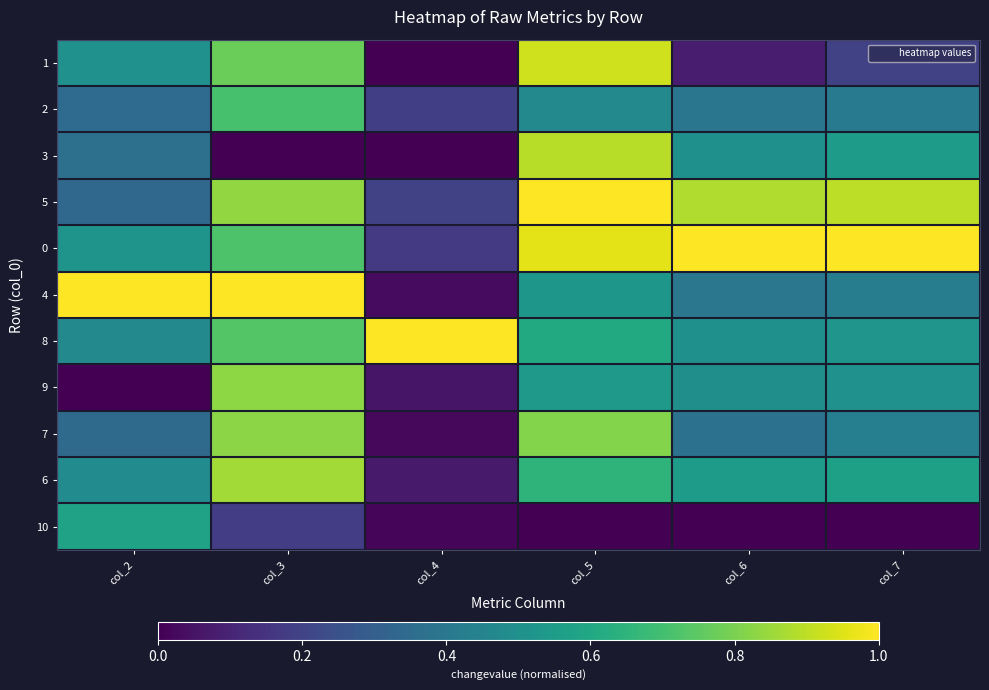

At how many categories does at least one series exceed 0?

6